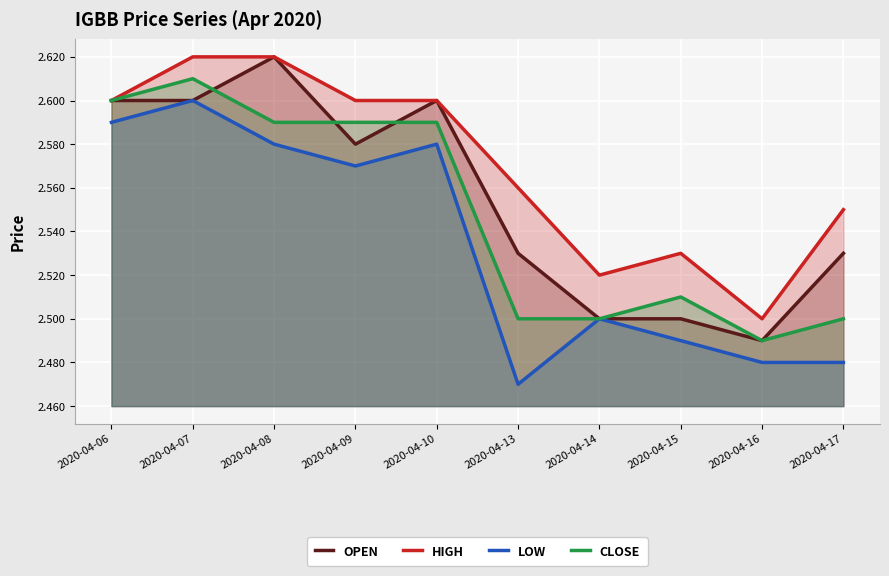

What is the difference between the second highest and second lowest values in the CLOSE series?

0.1